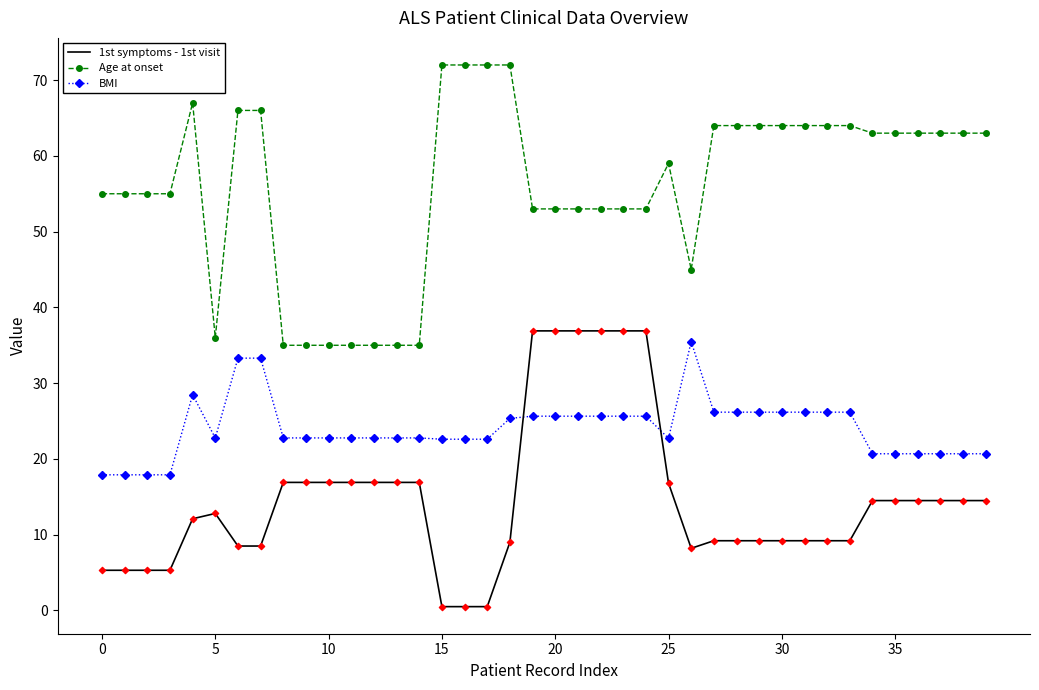

Which series has the largest total across all categories?

Age at onset